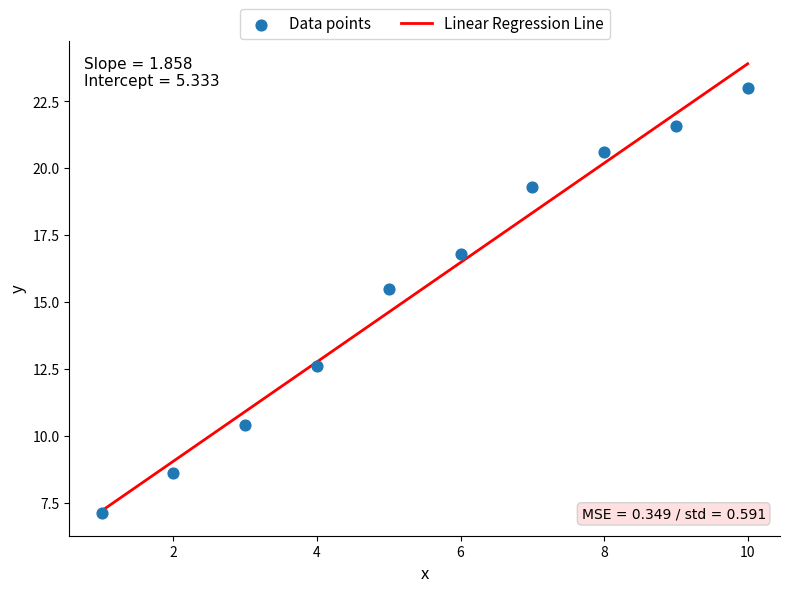

What is the average X value?

5.5